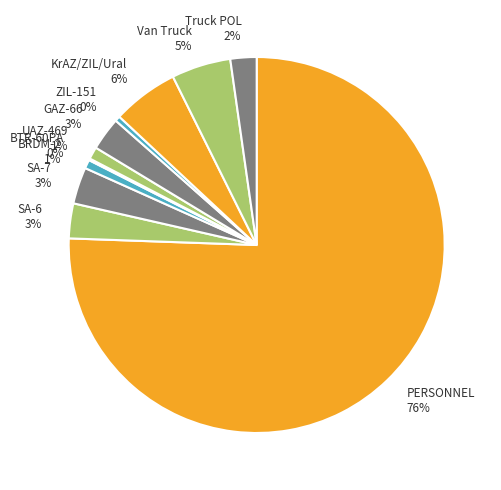

Which has a higher value, PERSONNEL 76% or BRDM-2 1%?

PERSONNEL 76%